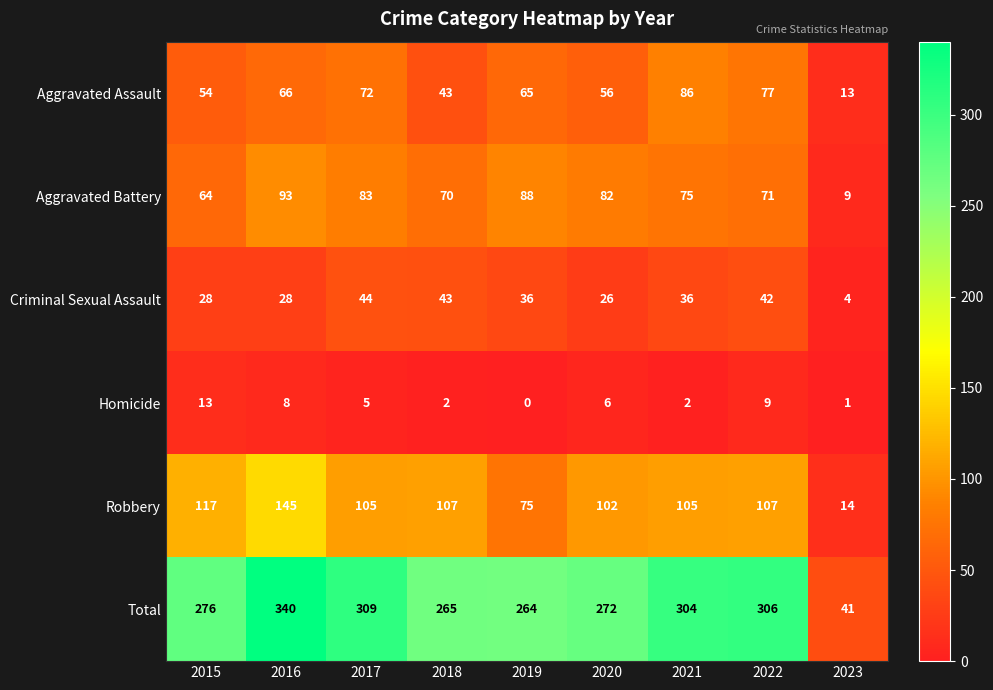

Which series has the largest total across all categories?

Total